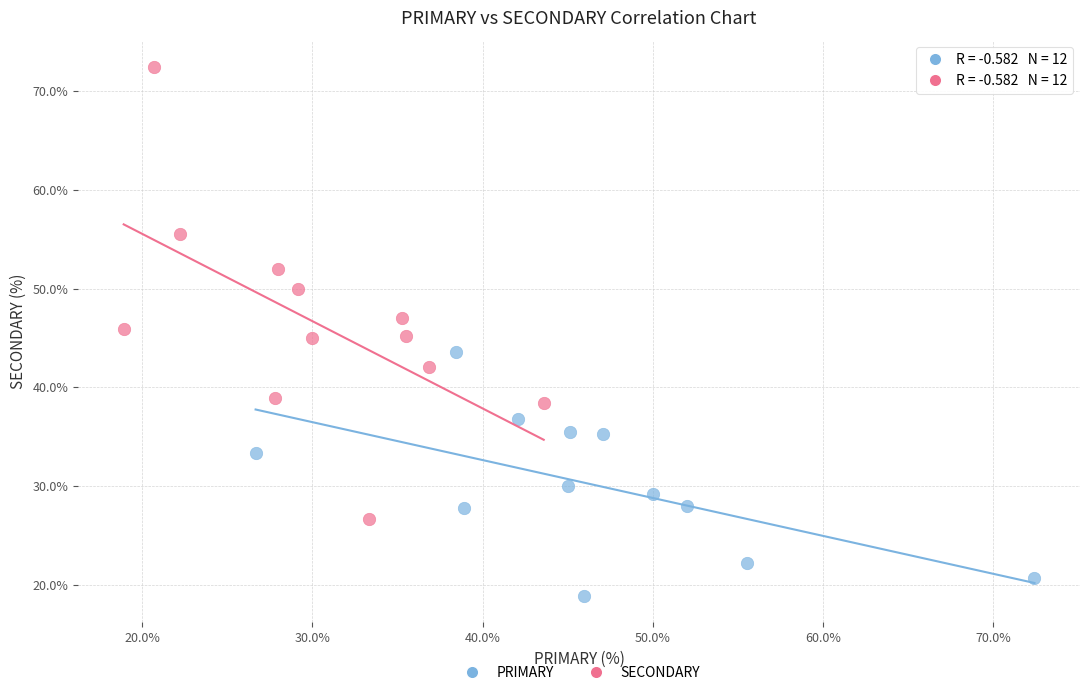

Which series contains the lowest Y value?

PRIMARY